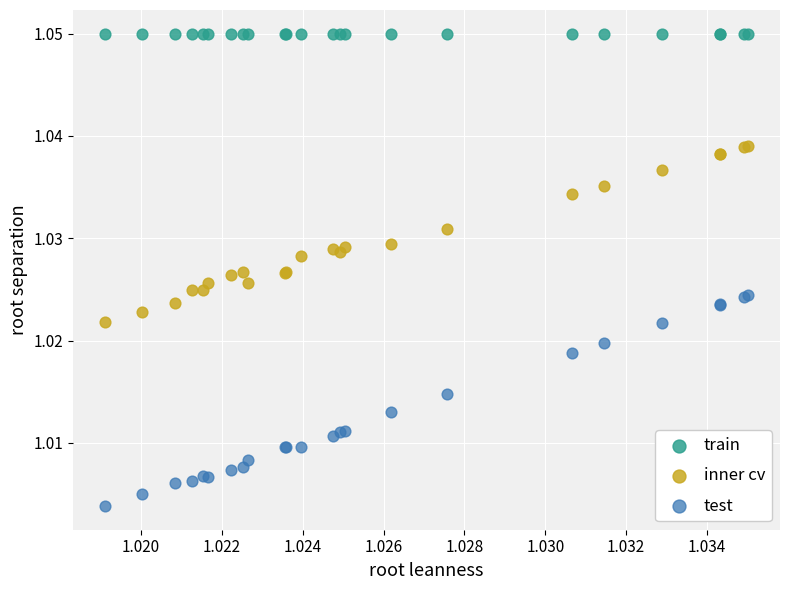

Which series contains the highest Y value?

train